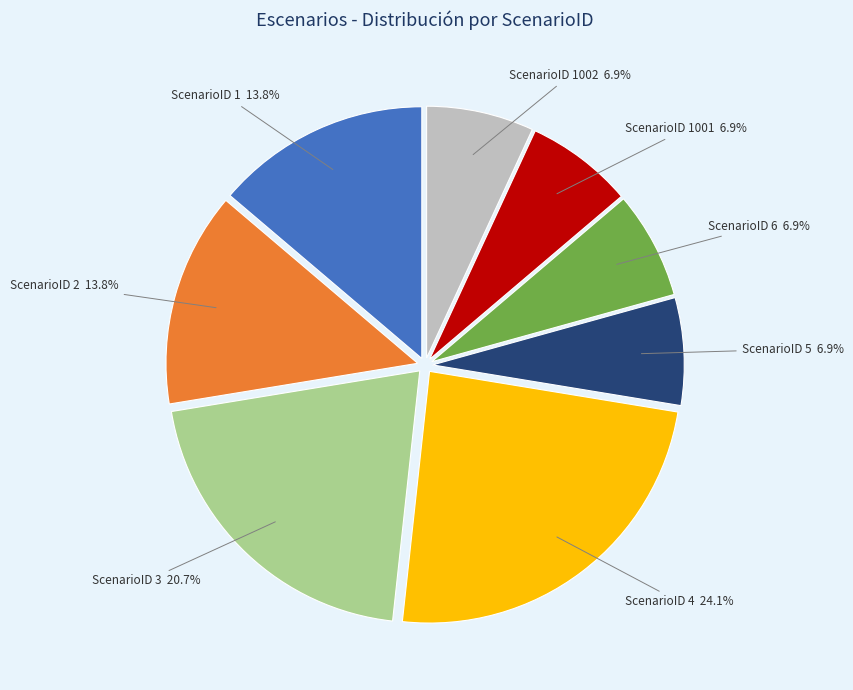

Does any single category account for the majority?

No